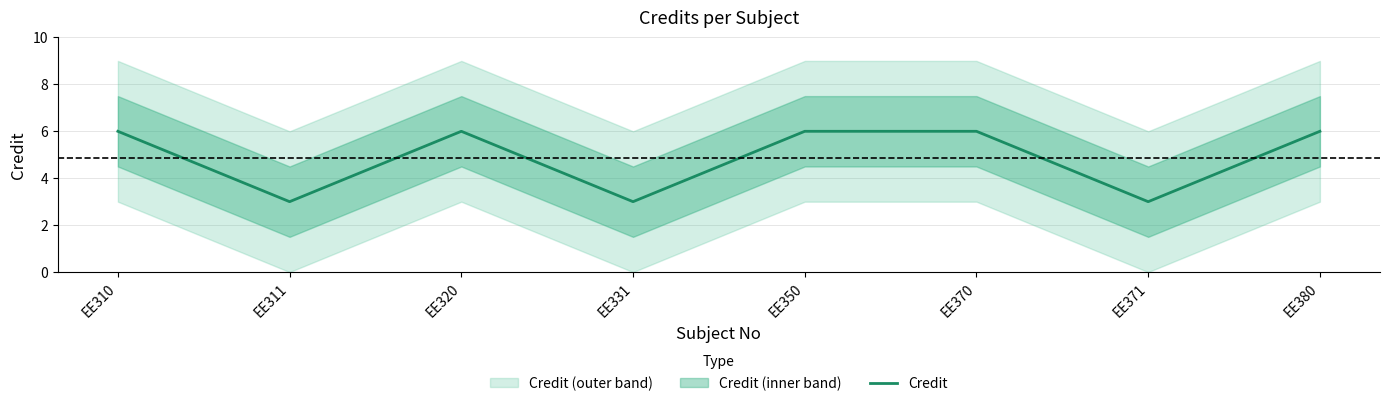

Is it true that the value at EE331 is 3?

True